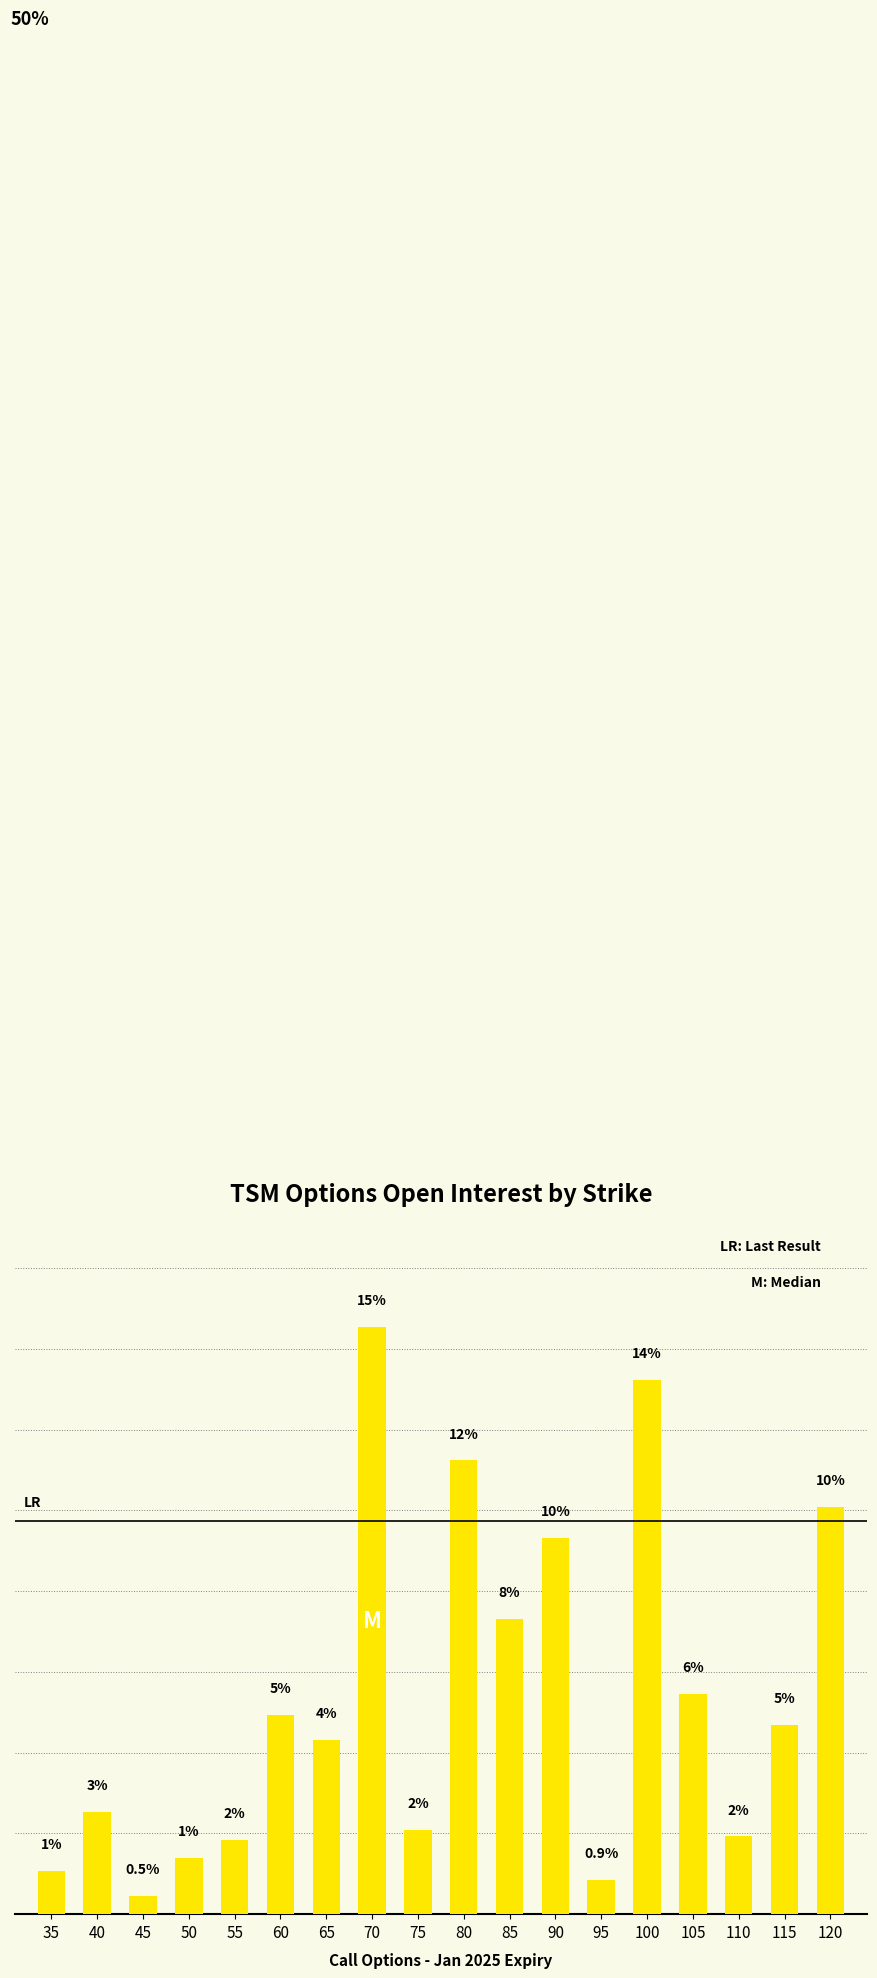

What is the difference between the values at 90 and 110?

7.6